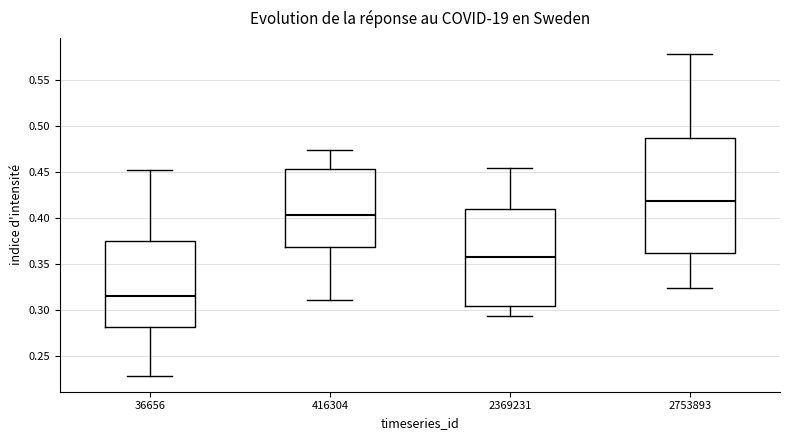

Comparing the boxes themselves (not the whiskers), which one is the tallest?

2753893